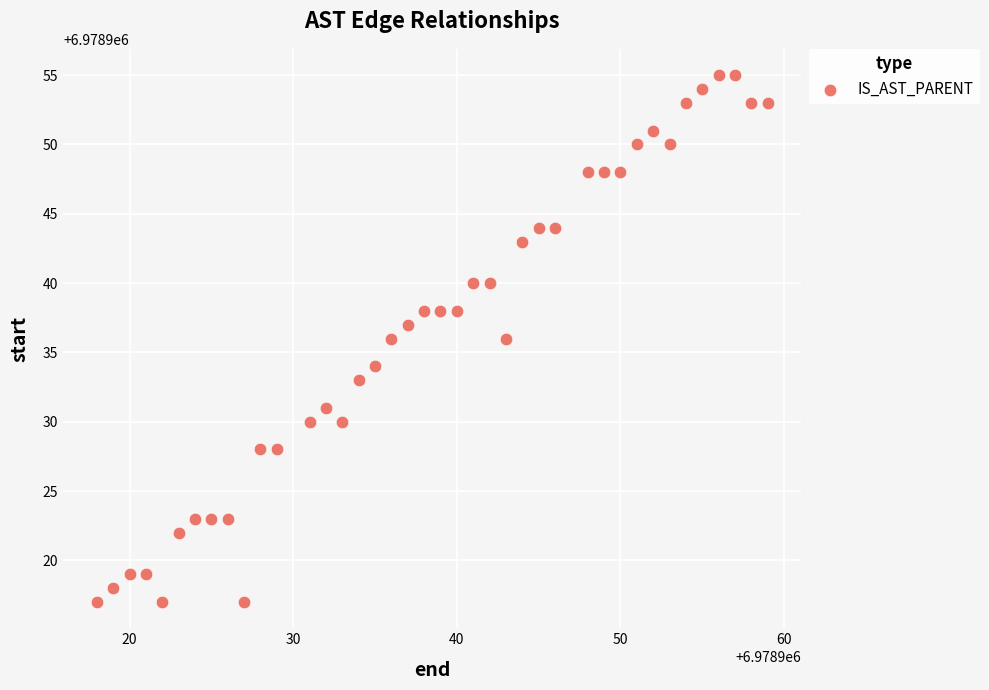

What is the range of X values (max minus min)?

41